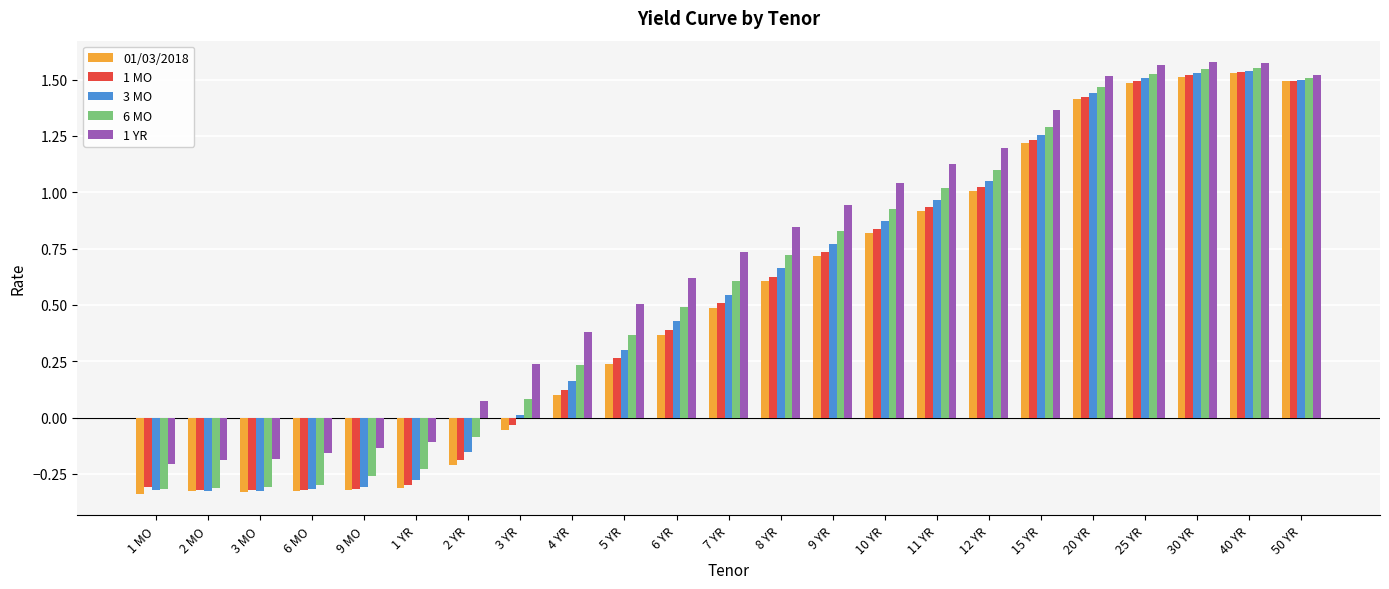

The 6 MO series shows 0.6 at 12 YR. True or false?

False